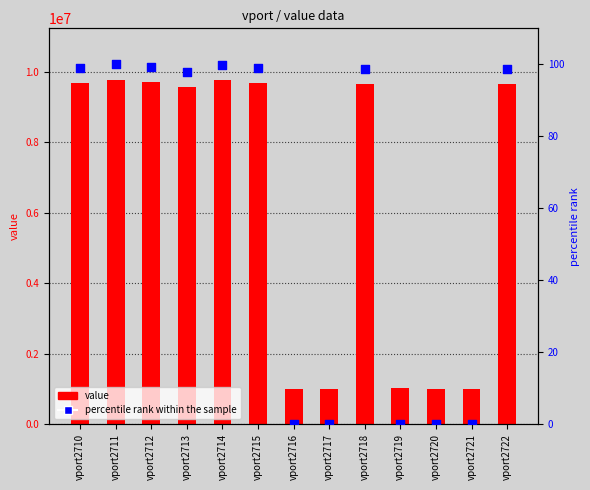

At which category is the sum across all series the highest?

vport2711